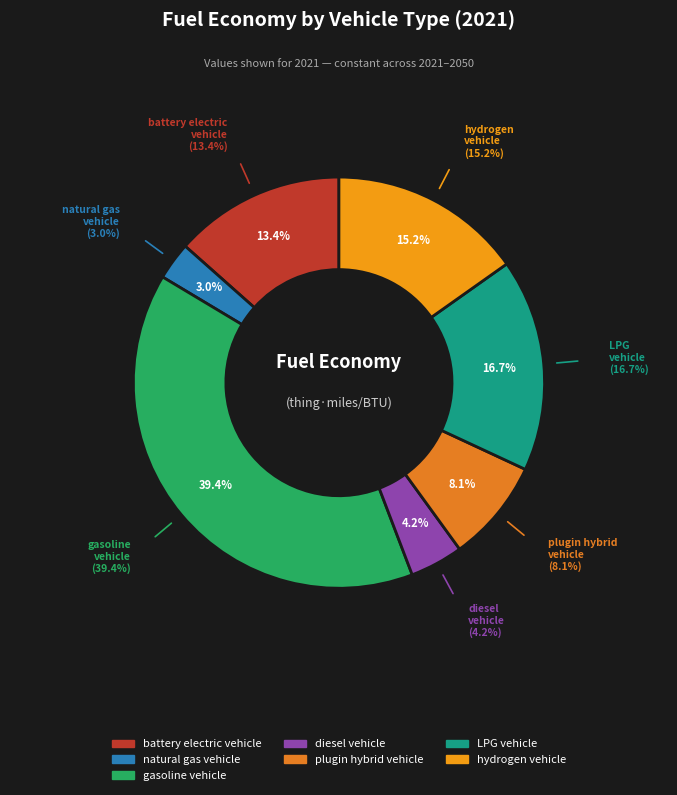

To the nearest percent, what portion does natural gas vehicle represent?

3%